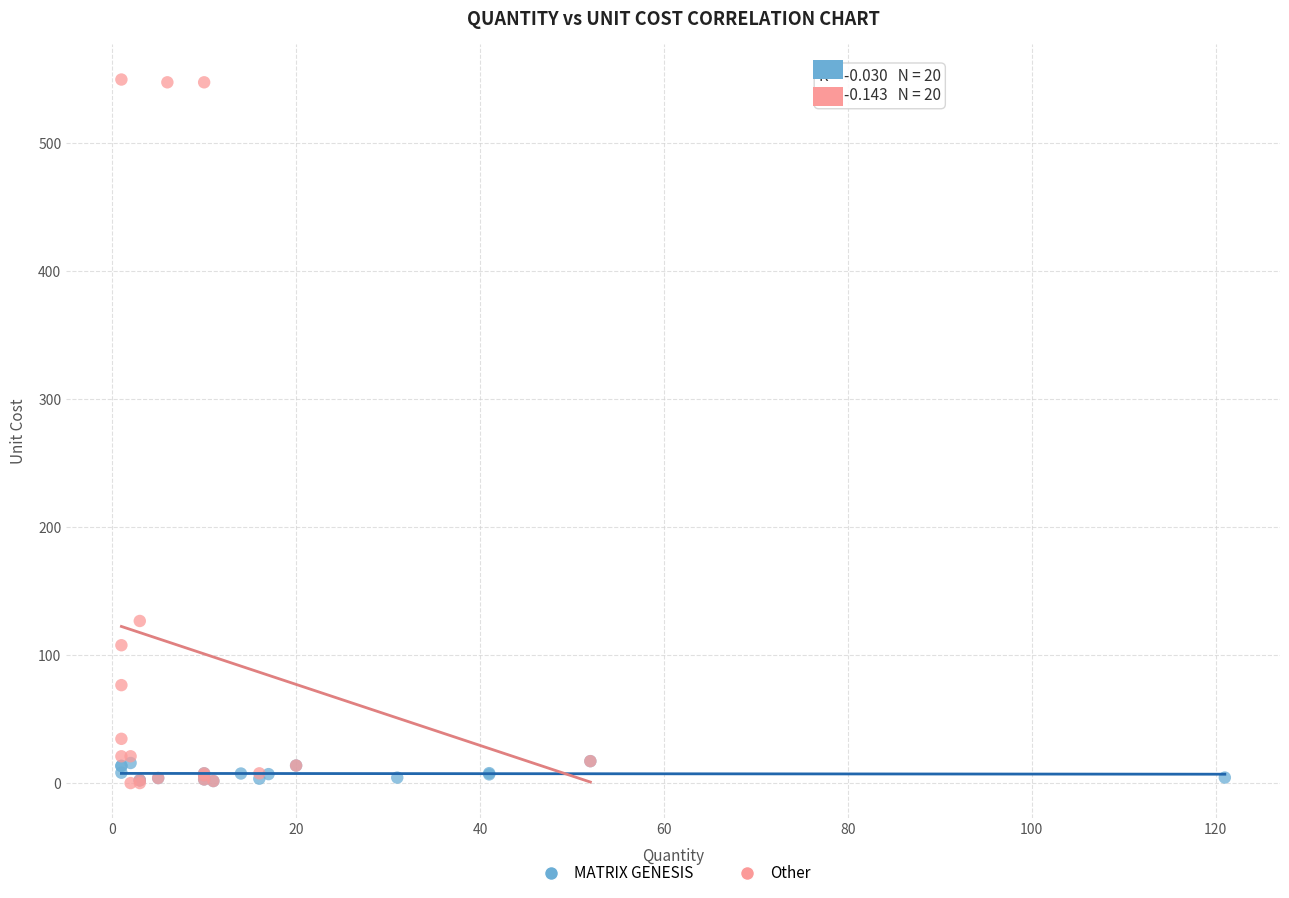

Which series reaches the maximum Y coordinate?

Other